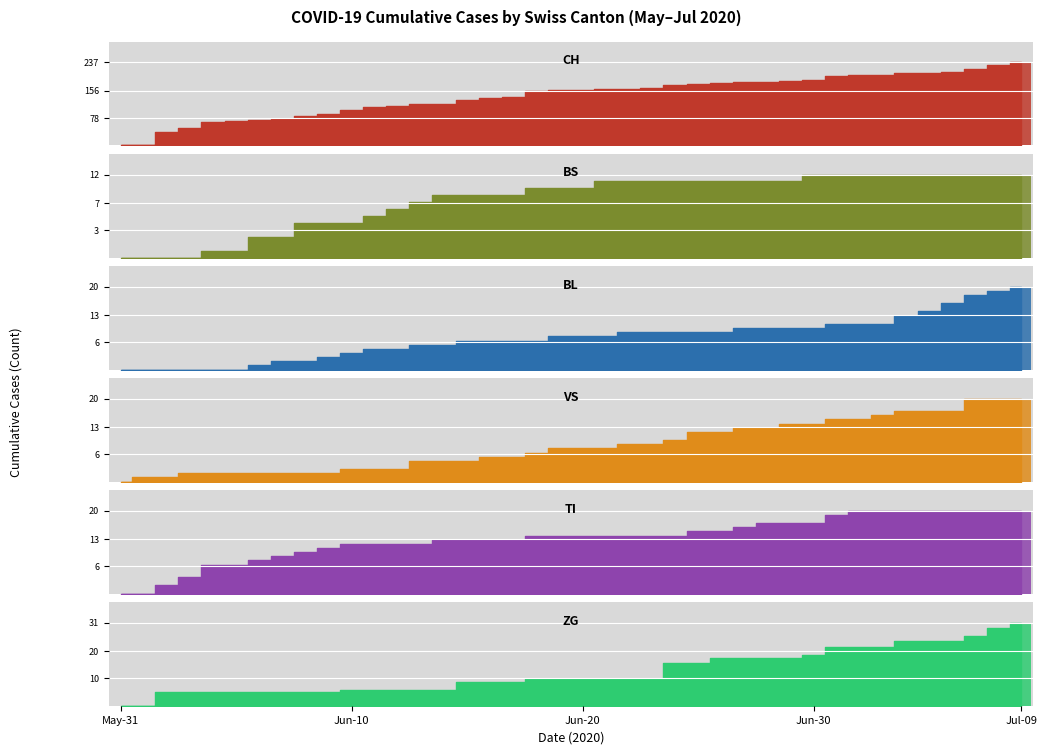

At which label does BS first exceed 10?

2020-06-21